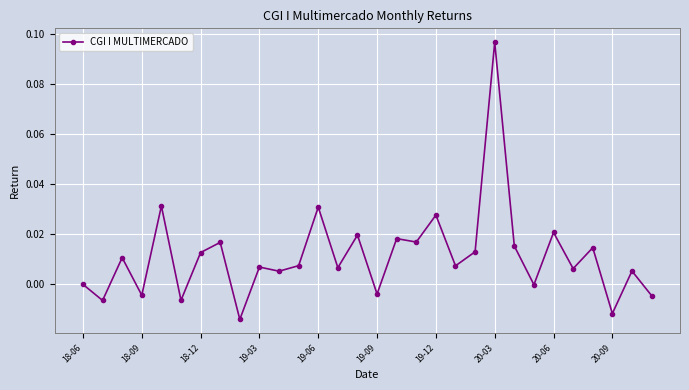

Count the number of data series in this chart.

1